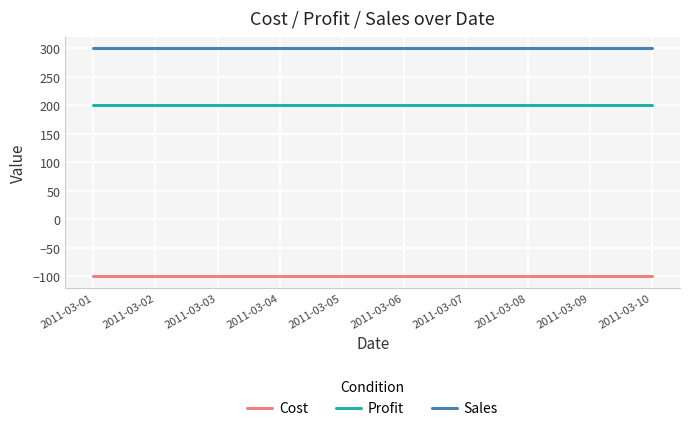

What is the maximum value for Profit?

200